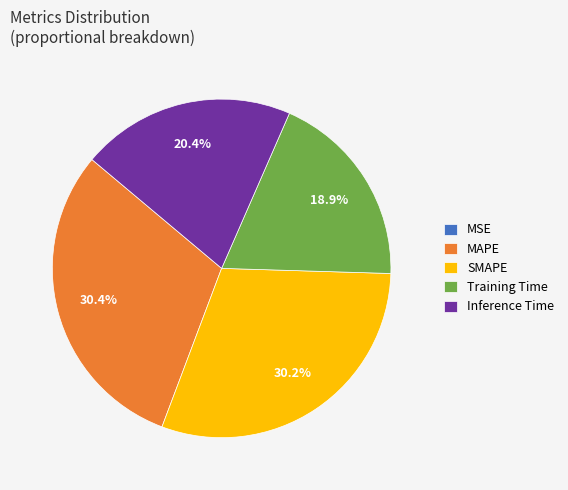

To the nearest percent, what is the combined percentage of Inference Time and MAPE?

51%